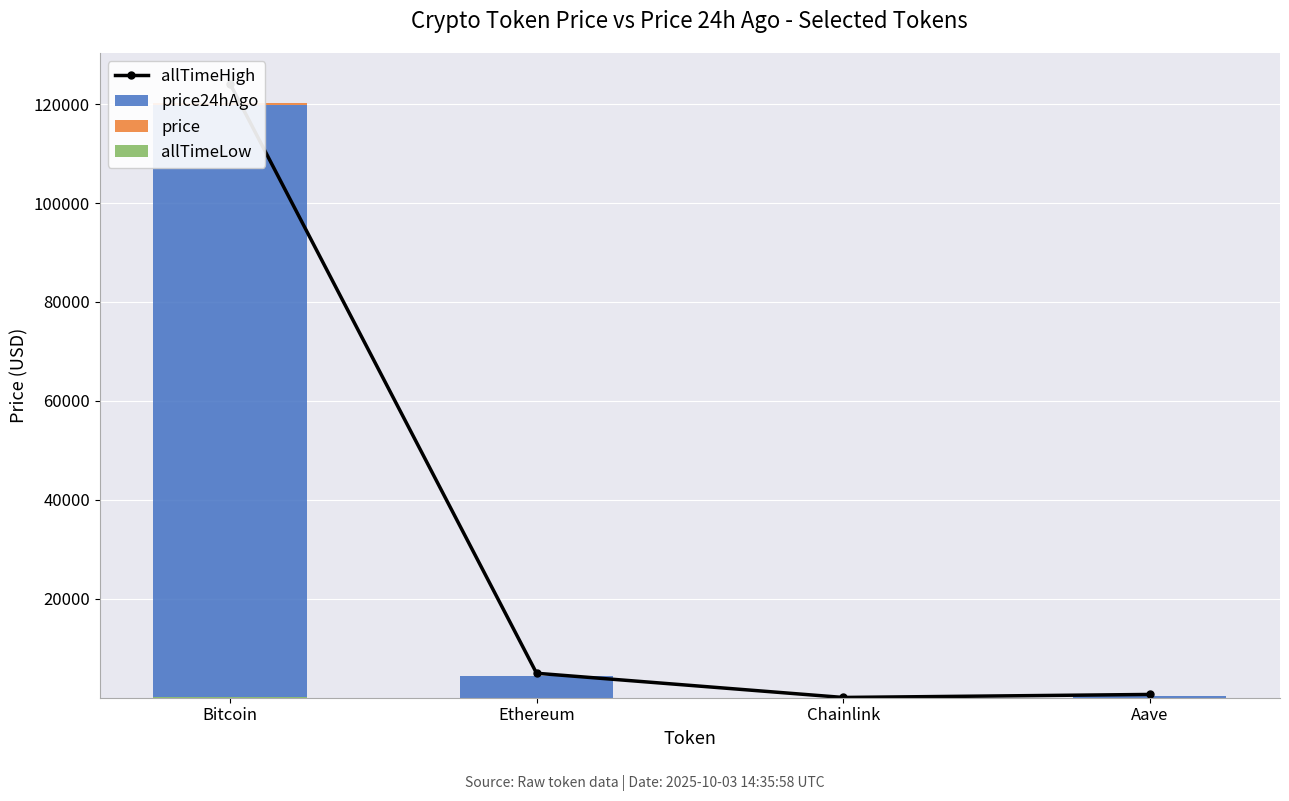

How many distinct data groups are displayed?

4